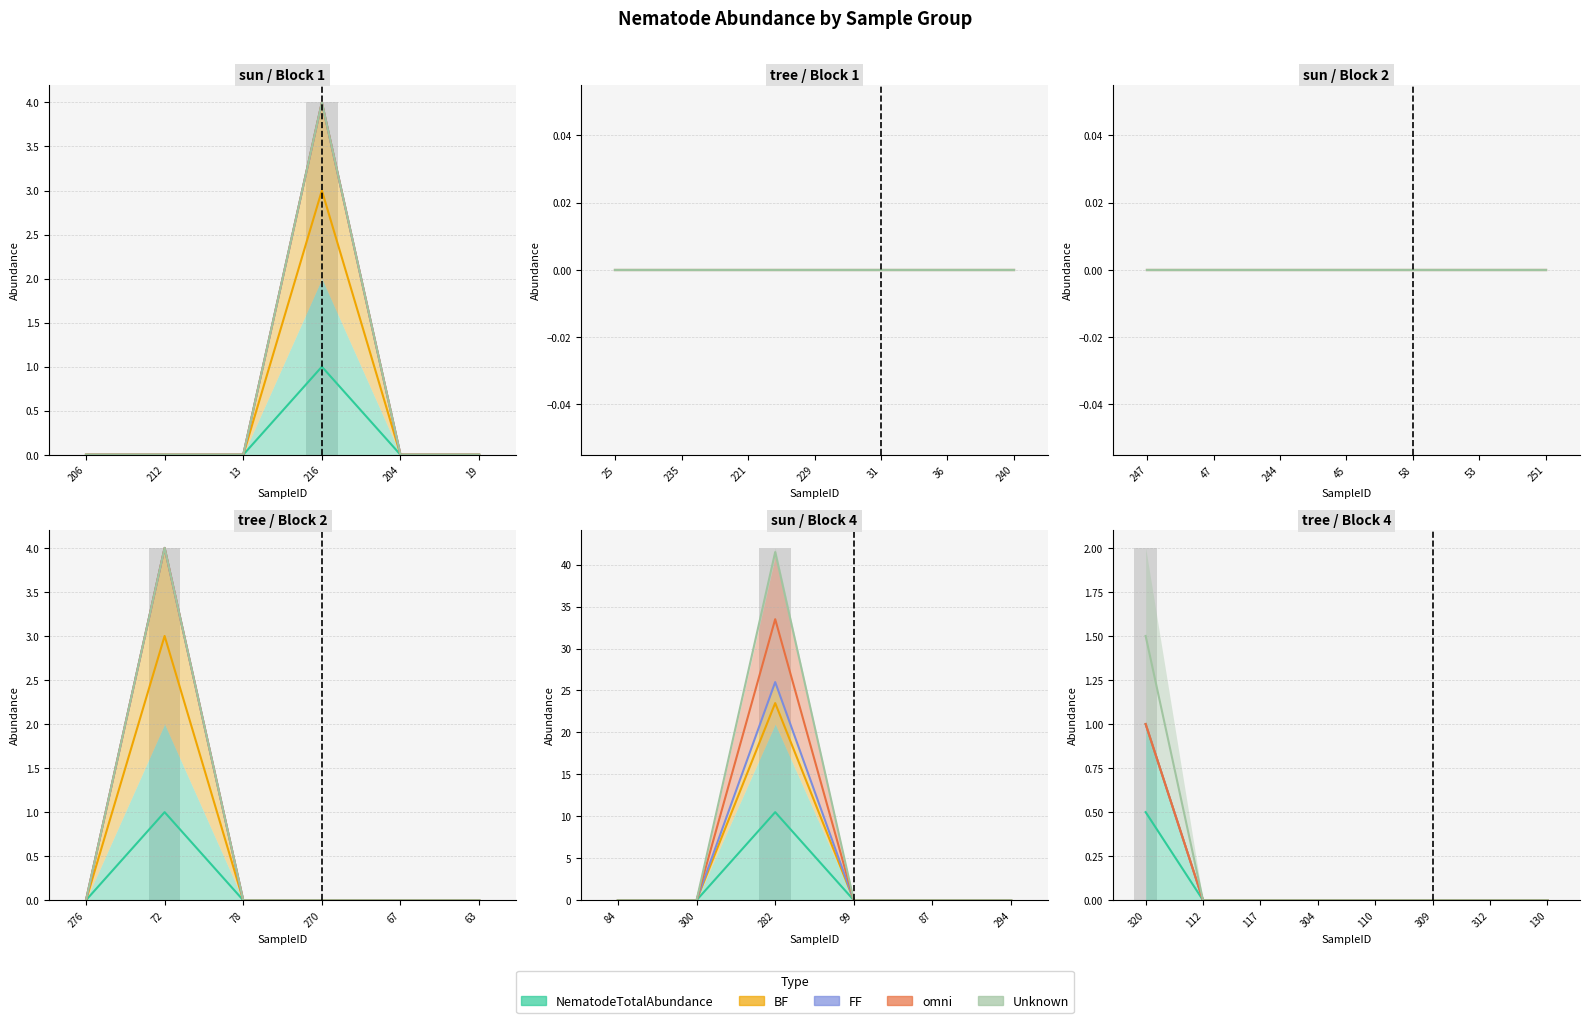

What is the label of the 39th bar from the left?

312